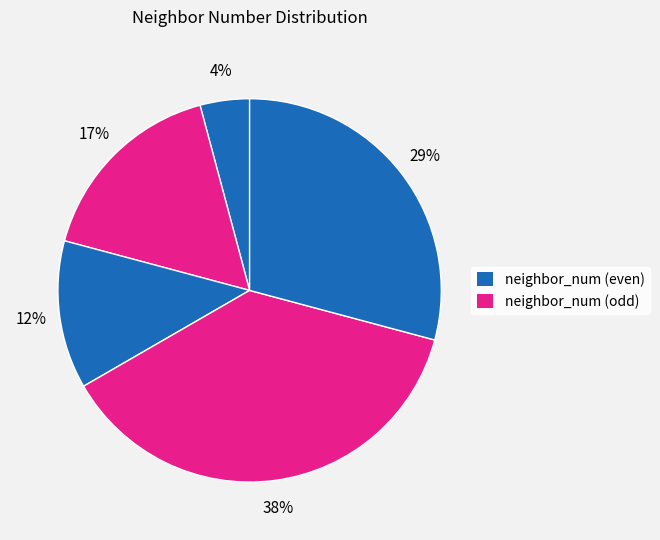

Count the number of slices in the pie.

5